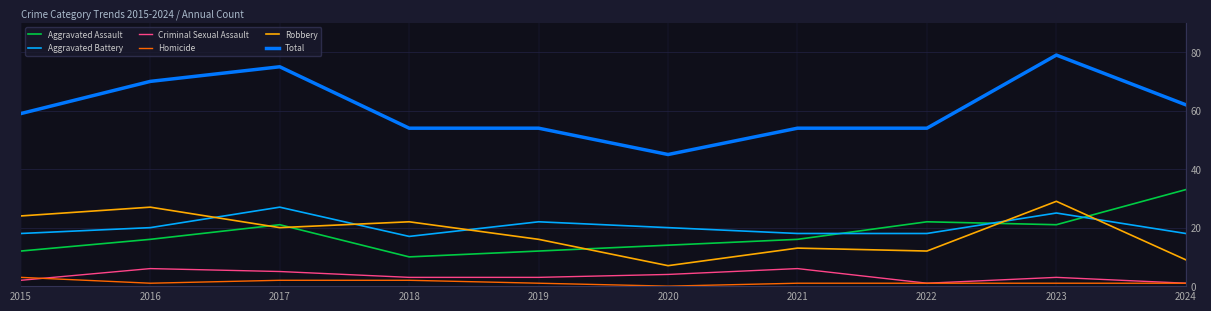

How many lines are shown in the chart?

6